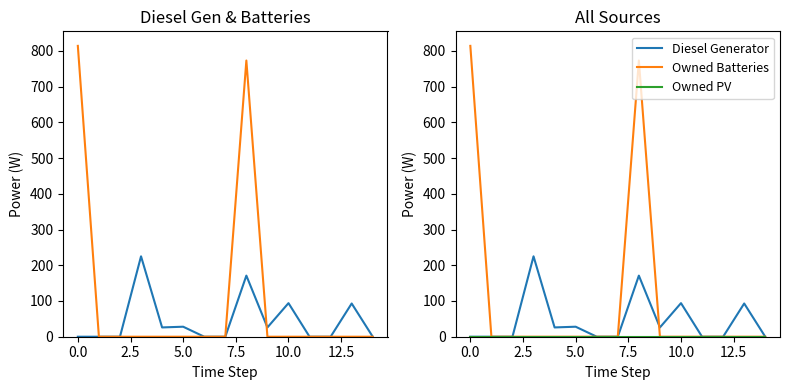

What is the average value of the Diesel Generator series?

44